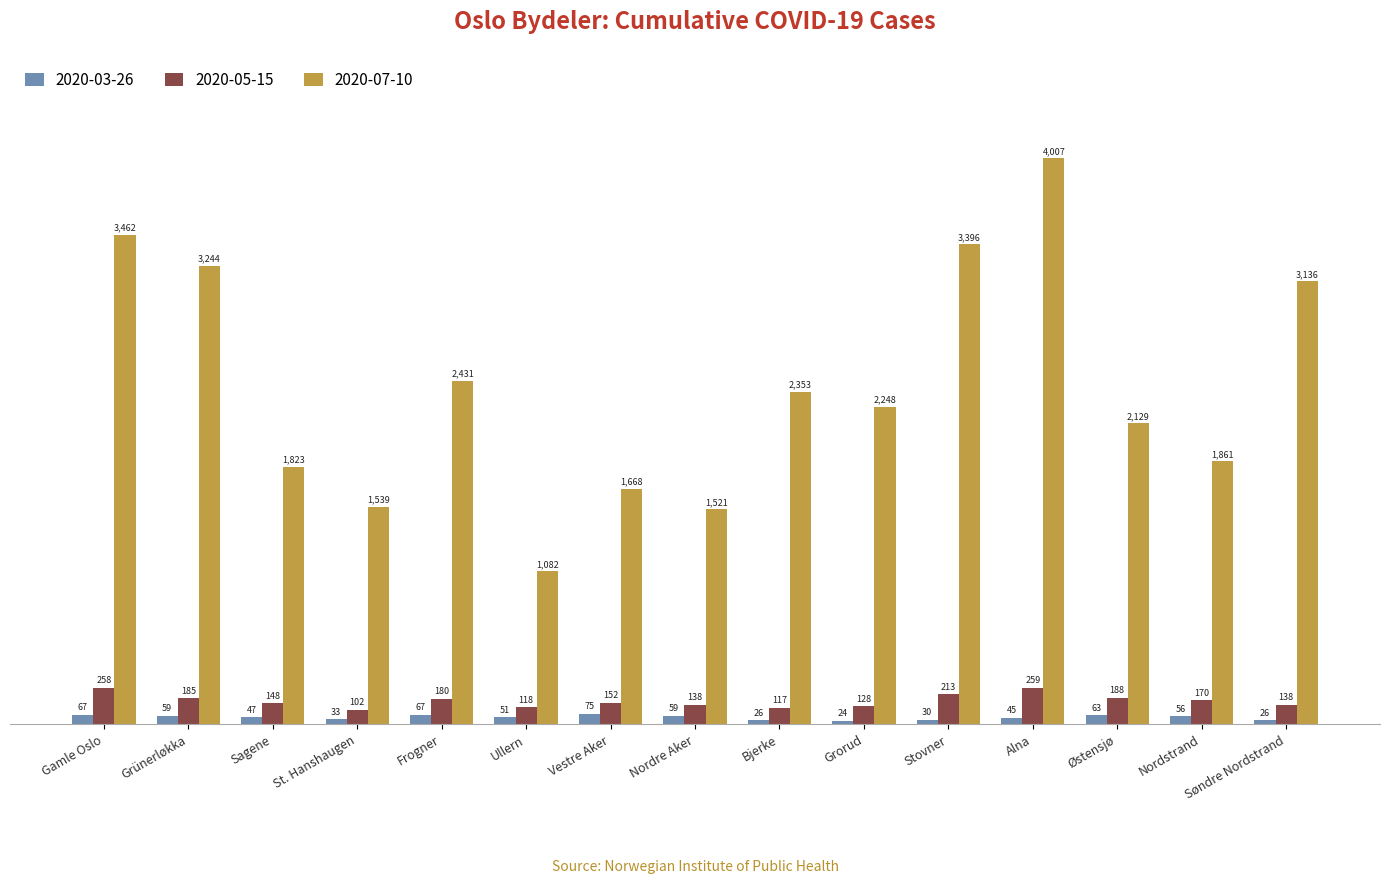

What is the difference between the second highest and minimum values in the 2020-07-10 series?

2380